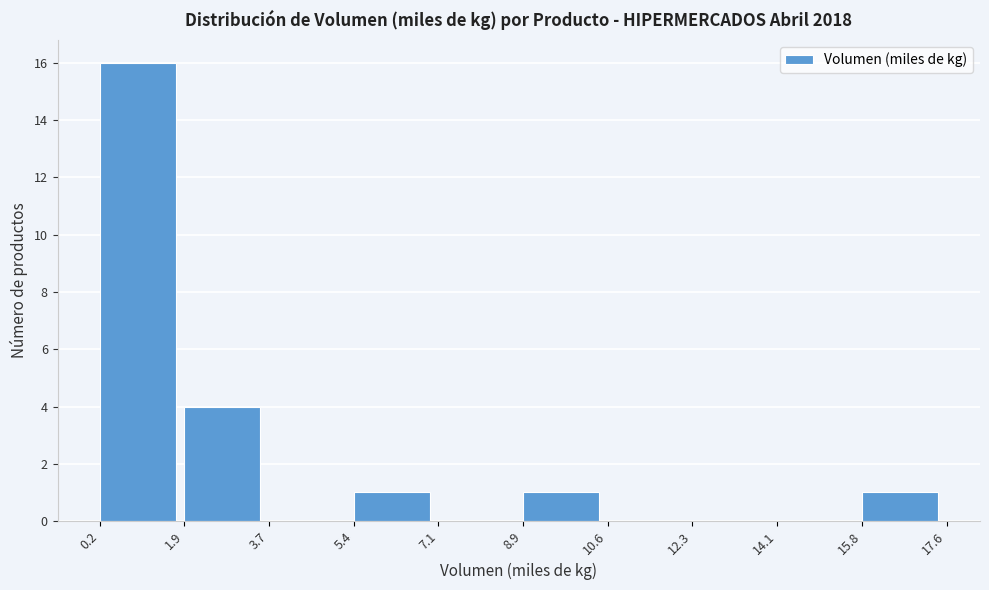

What is the height of the bar covering 8.9 to 10.6 on the x-axis? The values are not printed on the chart, so give them approximately, as read against the axis.

1